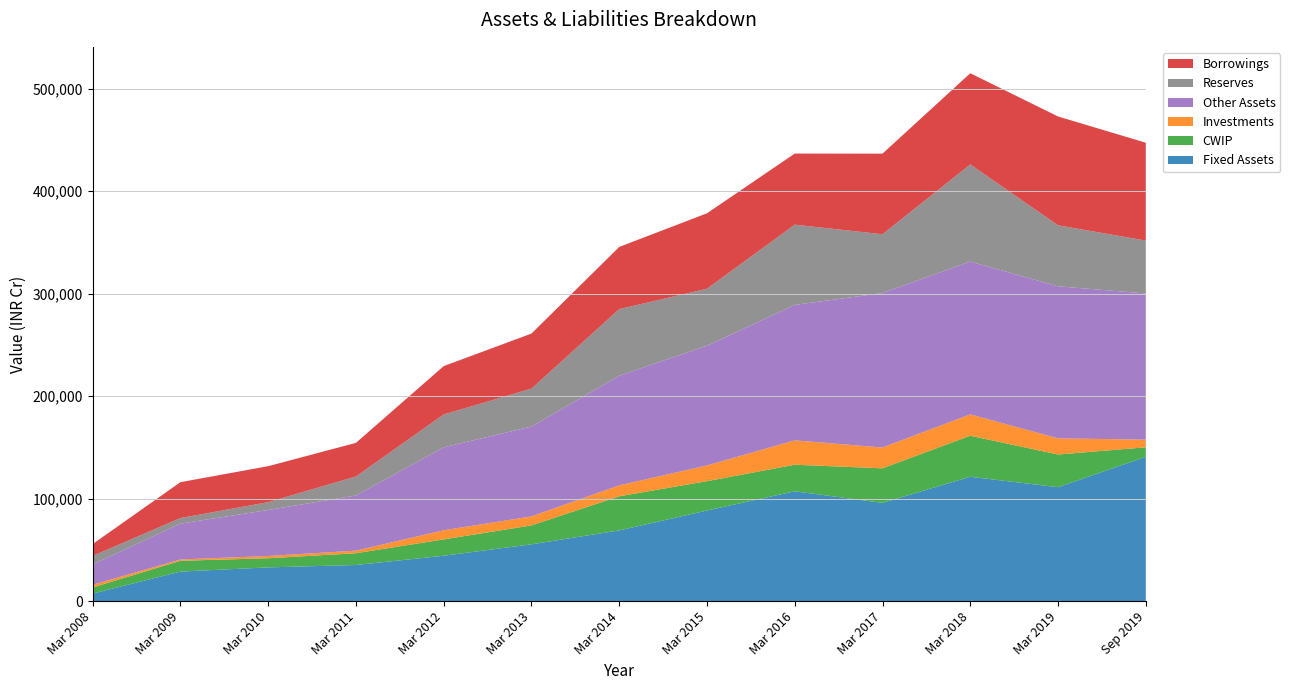

Reading left to right, extract all data points from this chart.

Fixed Assets: Mar 2008=7481	Mar 2009=28919	Mar 2010=33013	Mar 2011=35349	Mar 2012=44360	Mar 2013=55512	Mar 2014=69092	Mar 2015=88479	Mar 2016=107232	Mar 2017=95944	Mar 2018=121414	Mar 2019=111234	Sep 2019=140838
CWIP: Mar 2008=5948	Mar 2009=10533	Mar 2010=8916	Mar 2011=11457	Mar 2012=15946	Mar 2013=18454	Mar 2014=33263	Mar 2015=28640	Mar 2016=25919	Mar 2017=33699	Mar 2018=40034	Mar 2019=31884	Sep 2019=9304
Investments: Mar 2008=2666	Mar 2009=1257	Mar 2010=2219	Mar 2011=2544	Mar 2012=8918	Mar 2013=8765	Mar 2014=10687	Mar 2015=15337	Mar 2016=23767	Mar 2017=20338	Mar 2018=20813	Mar 2019=15771	Sep 2019=7486
Other Assets: Mar 2008=19781	Mar 2009=35014	Mar 2010=44845	Mar 2011=53791	Mar 2012=80914	Mar 2013=87648	Mar 2014=106957	Mar 2015=116748	Mar 2016=132137	Mar 2017=150639	Mar 2018=149090	Mar 2019=148306	Sep 2019=142600
Reserves: Mar 2008=8312	Mar 2009=5427	Mar 2010=7636	Mar 2011=18534	Mar 2012=32064	Mar 2013=36999	Mar 2014=64960	Mar 2015=55618	Mar 2016=78273	Mar 2017=57383	Mar 2018=94749	Mar 2019=59500	Sep 2019=51575
Borrowings: Mar 2008=11585	Mar 2009=34974	Mar 2010=35108	Mar 2011=32811	Mar 2012=47149	Mar 2013=53716	Mar 2014=60642	Mar 2015=73610	Mar 2016=69360	Mar 2017=78604	Mar 2018=88950	Mar 2019=106175	Sep 2019=95465